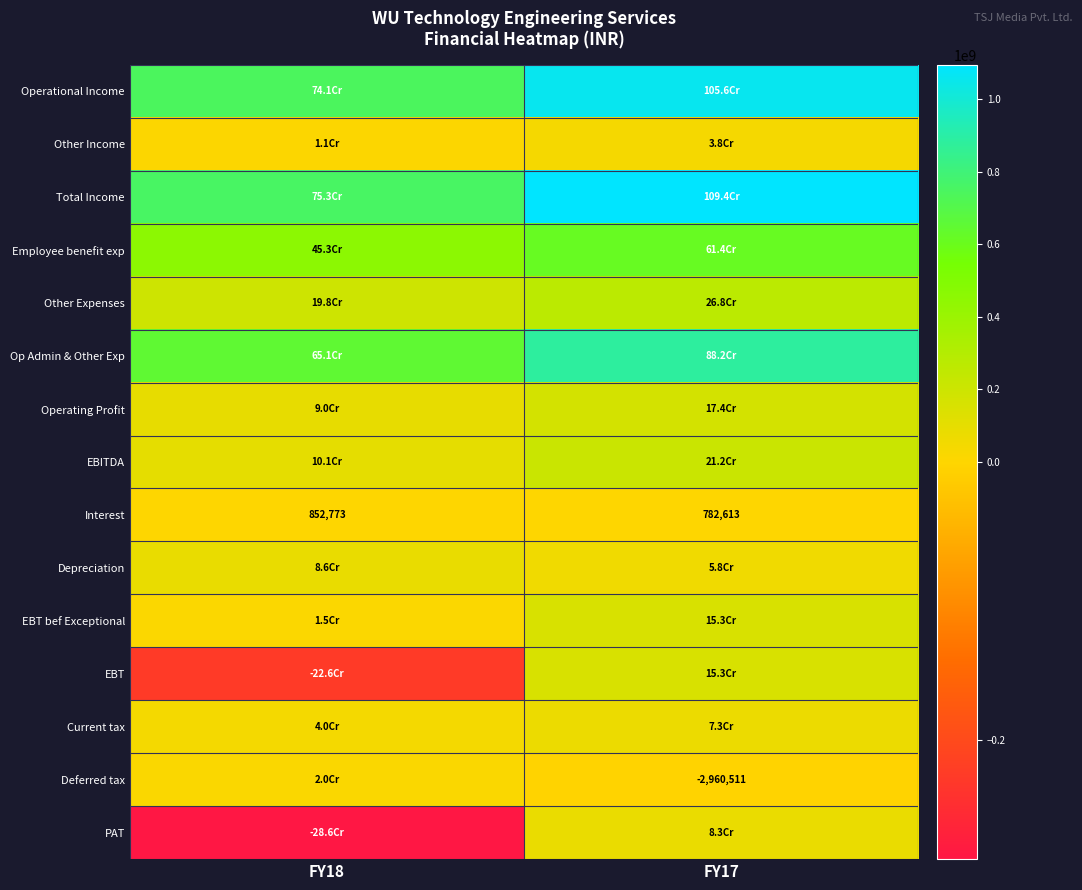

The value of Interest at FY17 is 341083. True or false?

False